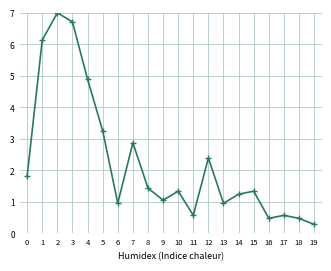

Where is the data nearest to the value 3?

7